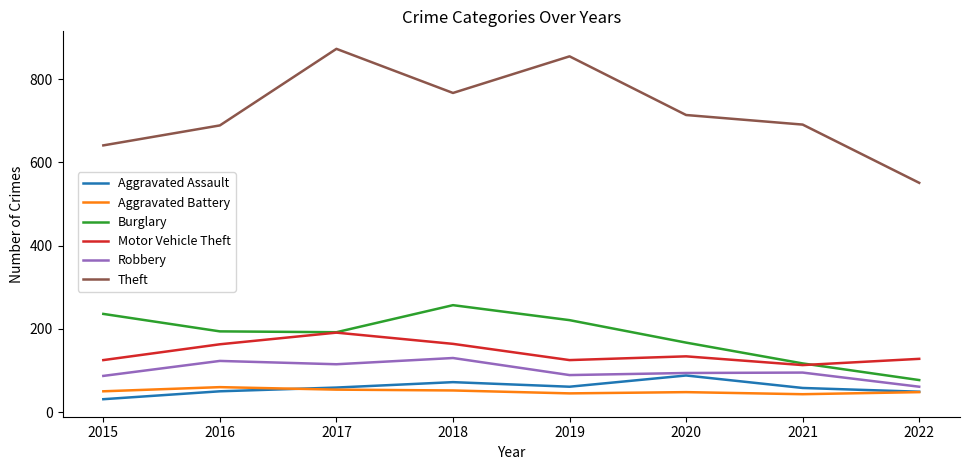

What is the minimum value shown in the chart?

31